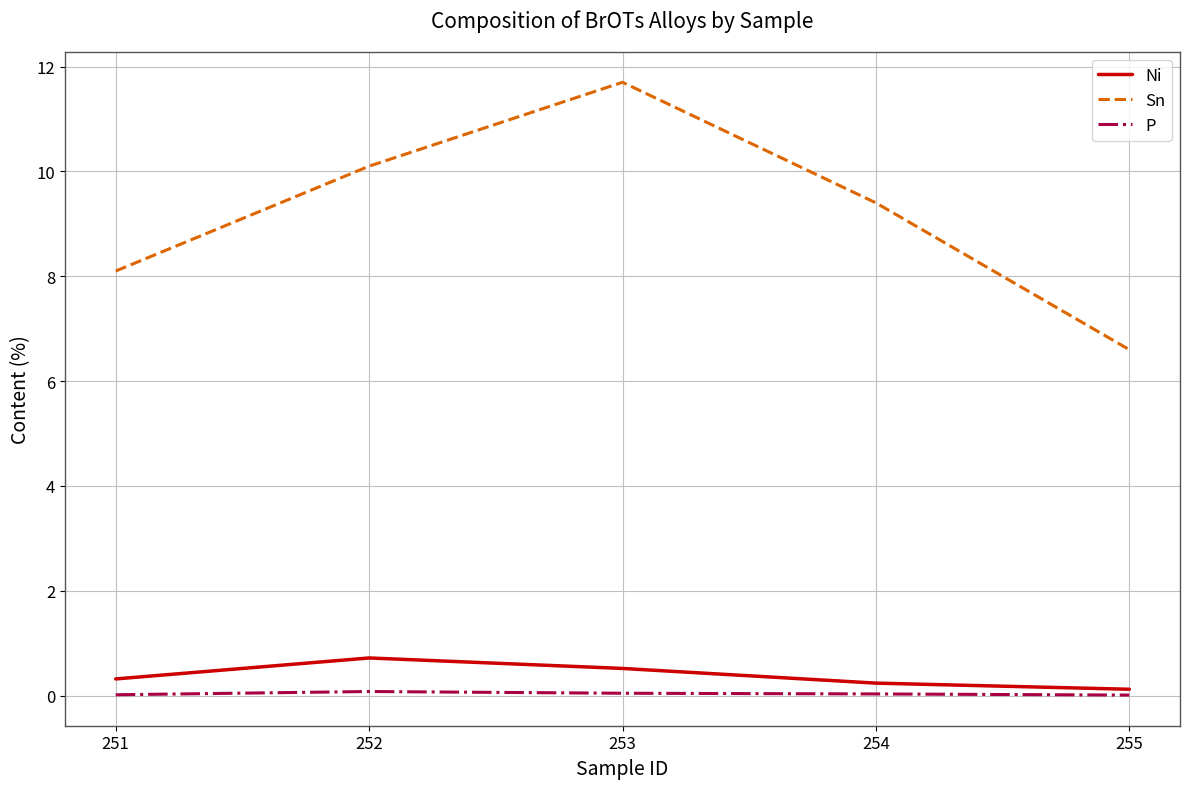

Between 251 and 252, which series saw the biggest shift?

Sn